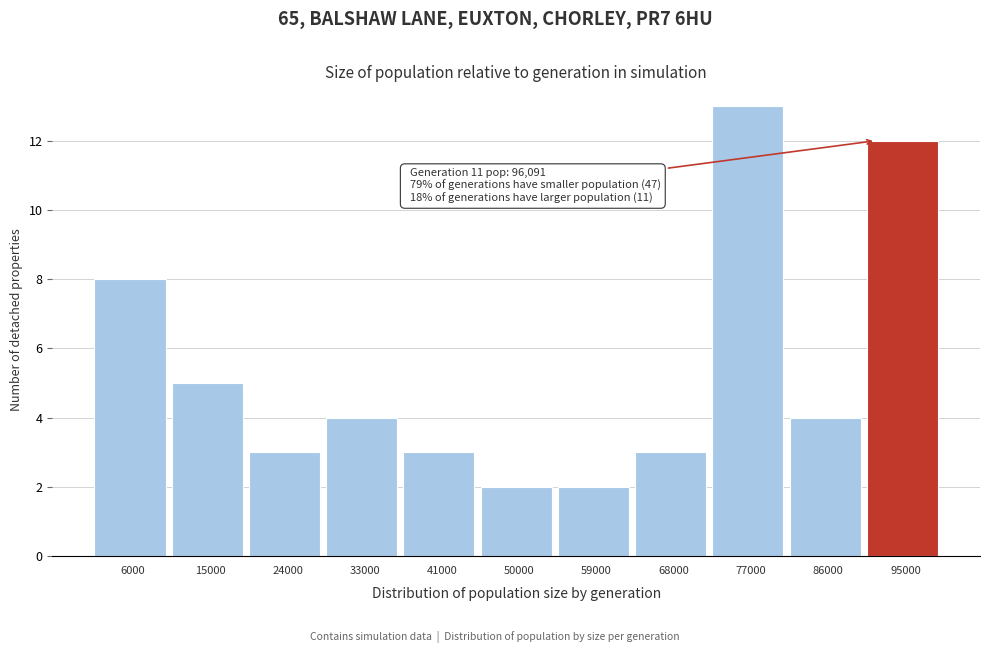

Reading left to right, what are all the values shown in this chart?

6000=8	15000=5	24000=3	33000=4	41000=3	50000=2	59000=2	68000=3	77000=13	86000=4	95000=12